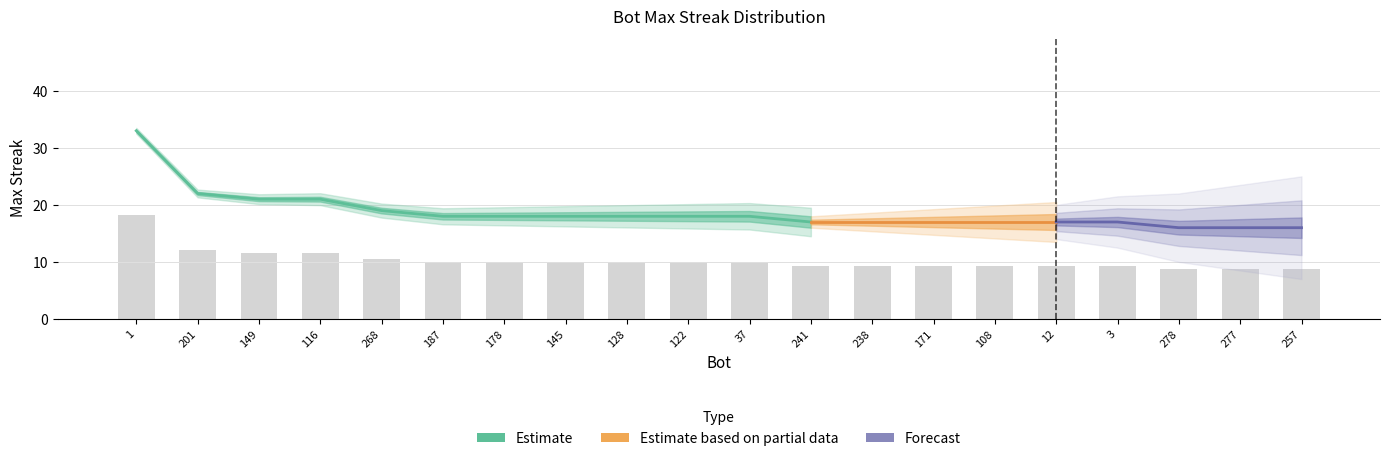

Does the chart contain stacked bars?

No